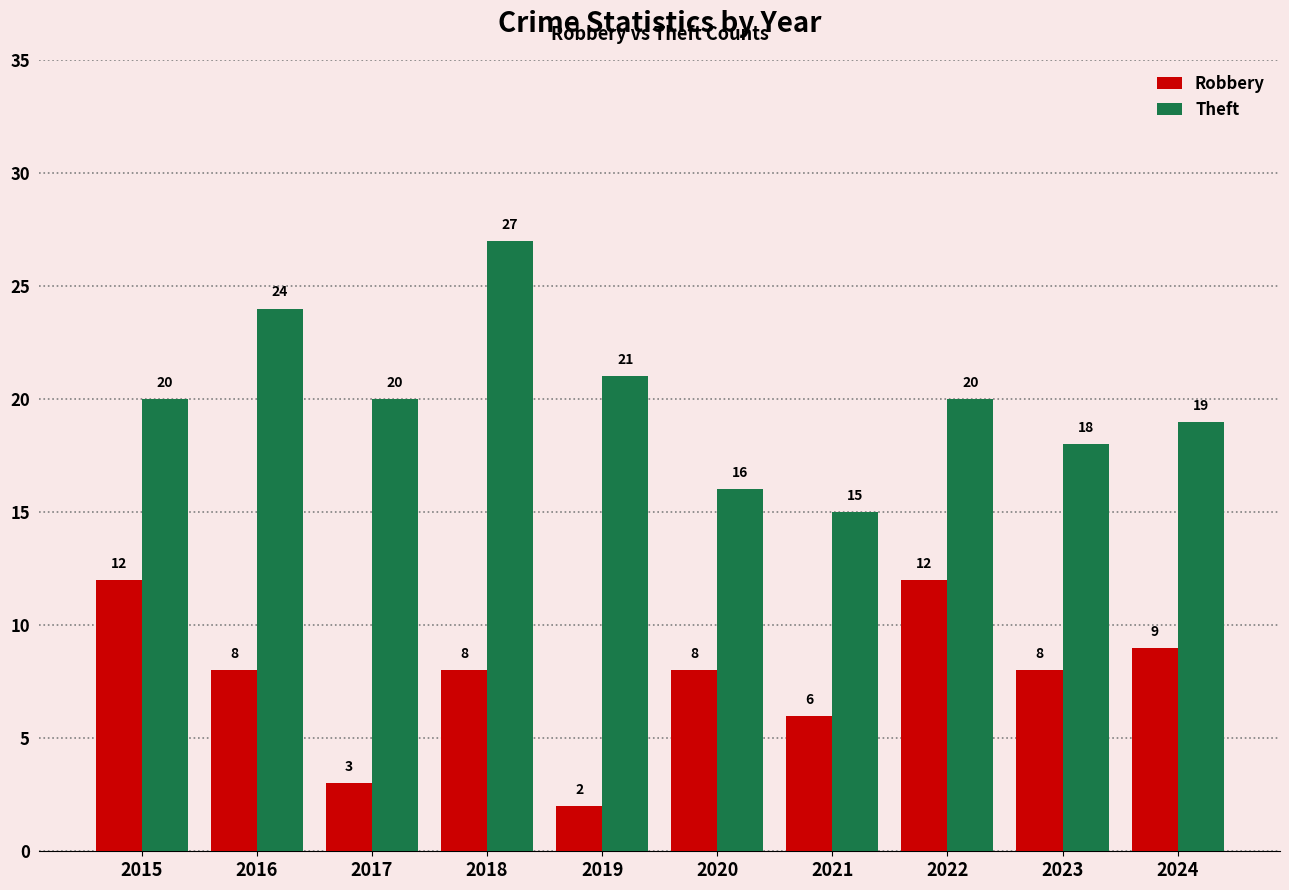

True or false: Robbery has a value of 12 at 2015.

True